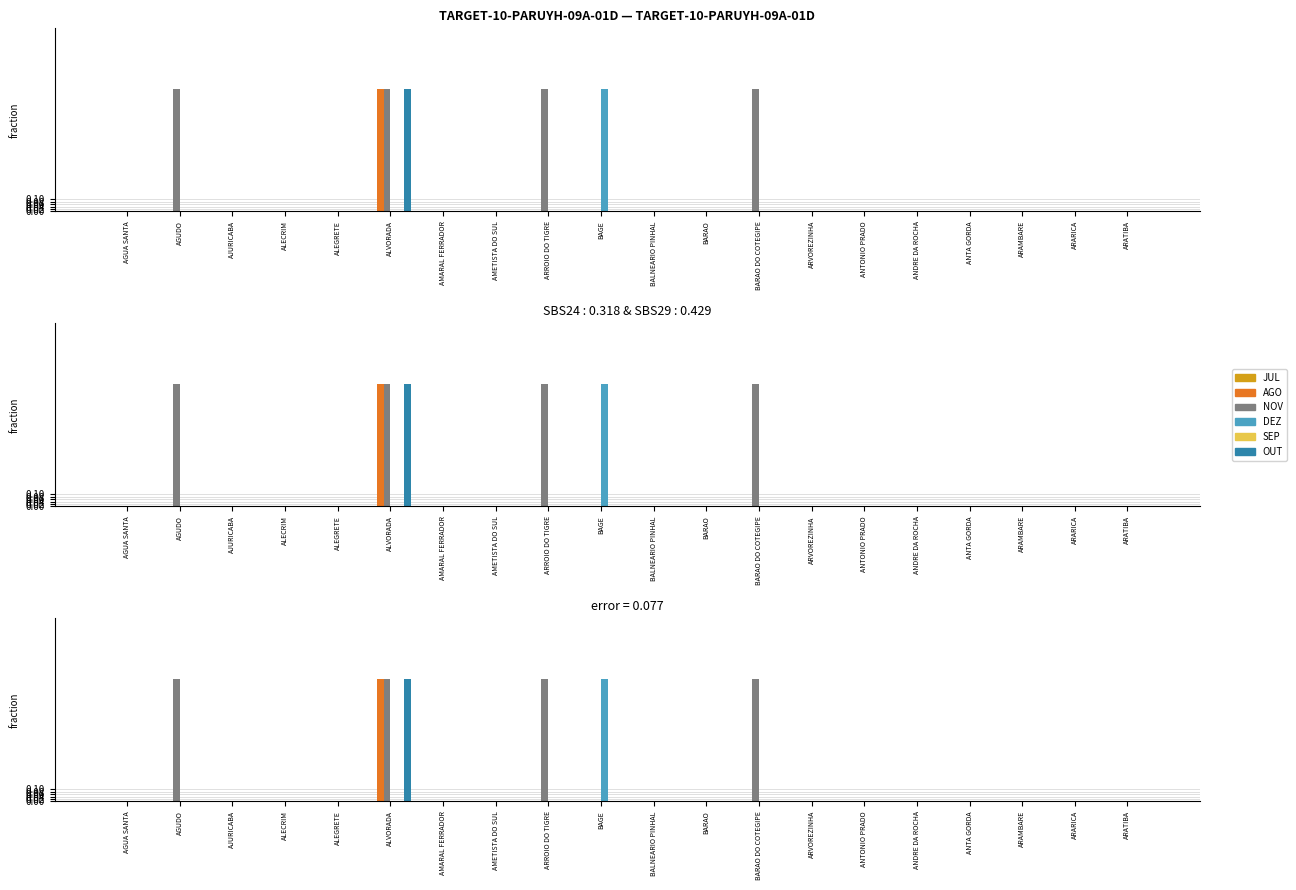

How many values in DEZ are above zero?

1